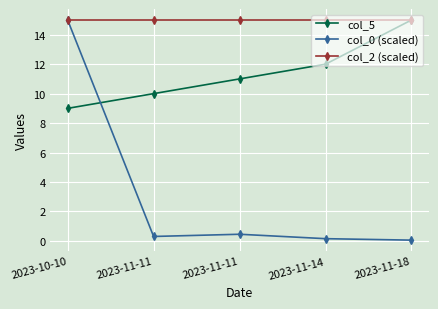

The value of col_5 at 2023-10-10 is 9.0. True or false?

True